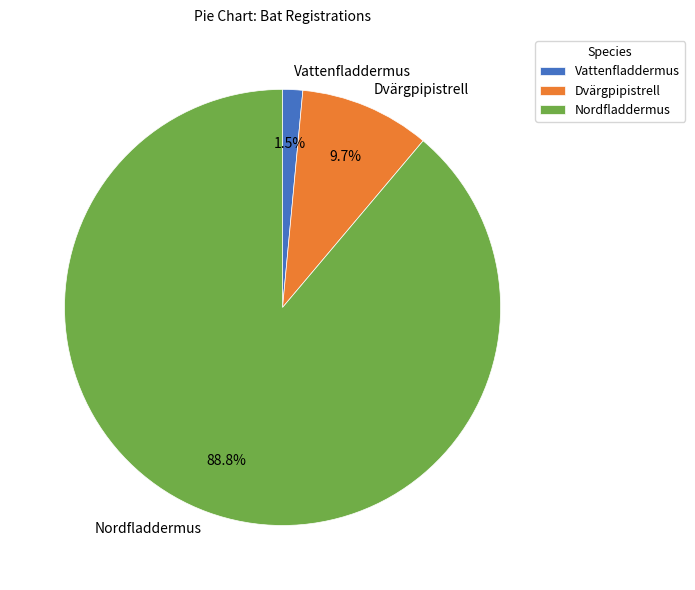

To the nearest percent, what is the average slice percentage?

33%